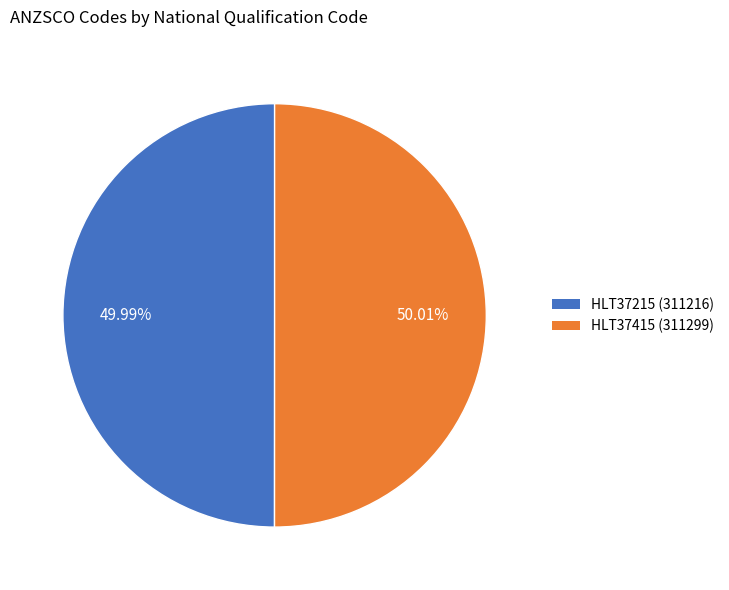

How many slices are in this pie chart?

2